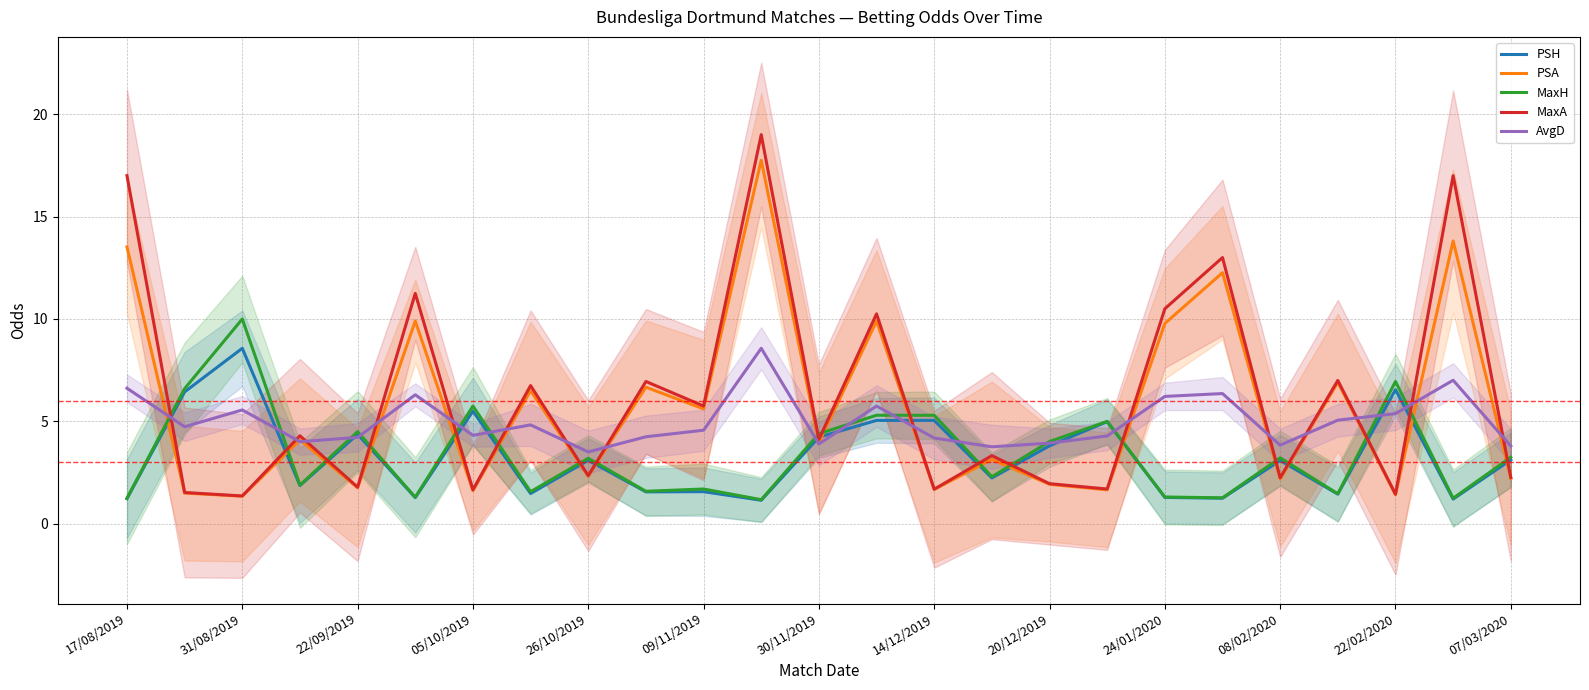

Is it true that PSH equals 1.8 at 22/02/2020?

False